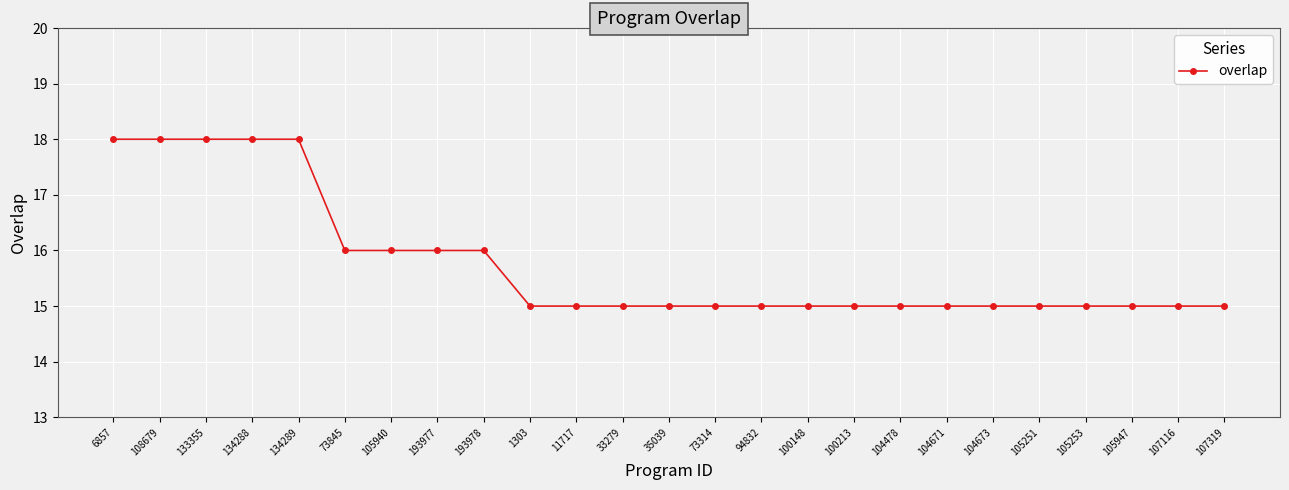

Reading left to right, transcribe all the data shown in this chart.

6857=18	108679=18	133355=18	134288=18	134289=18	73845=16	105940=16	193977=16	193978=16	1303=15	11717=15	33279=15	35039=15	73314=15	94832=15	100148=15	100213=15	104478=15	104671=15	104673=15	105251=15	105253=15	105947=15	107116=15	107319=15